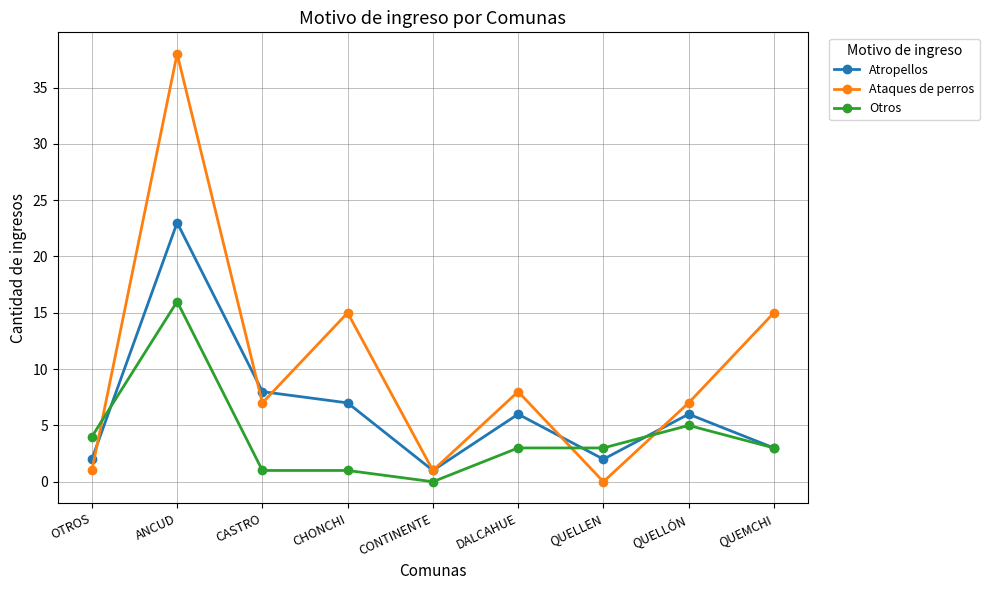

Is the value of Ataques de perros at QUELLÓN greater than the value of Otros at QUELLEN?

Yes